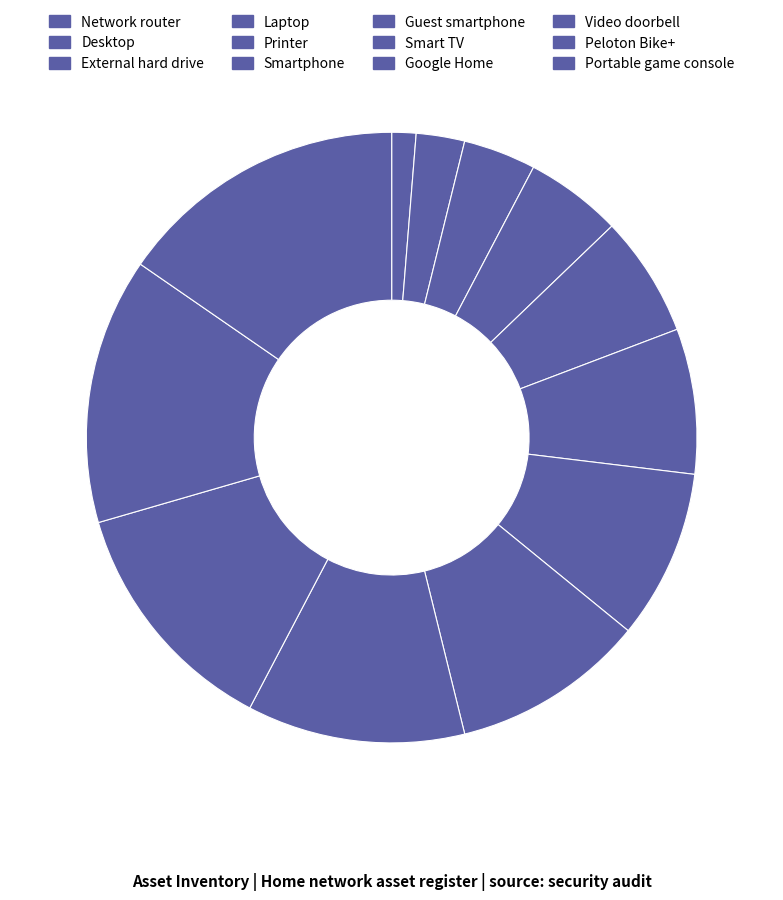

How many slices are in this pie chart?

12